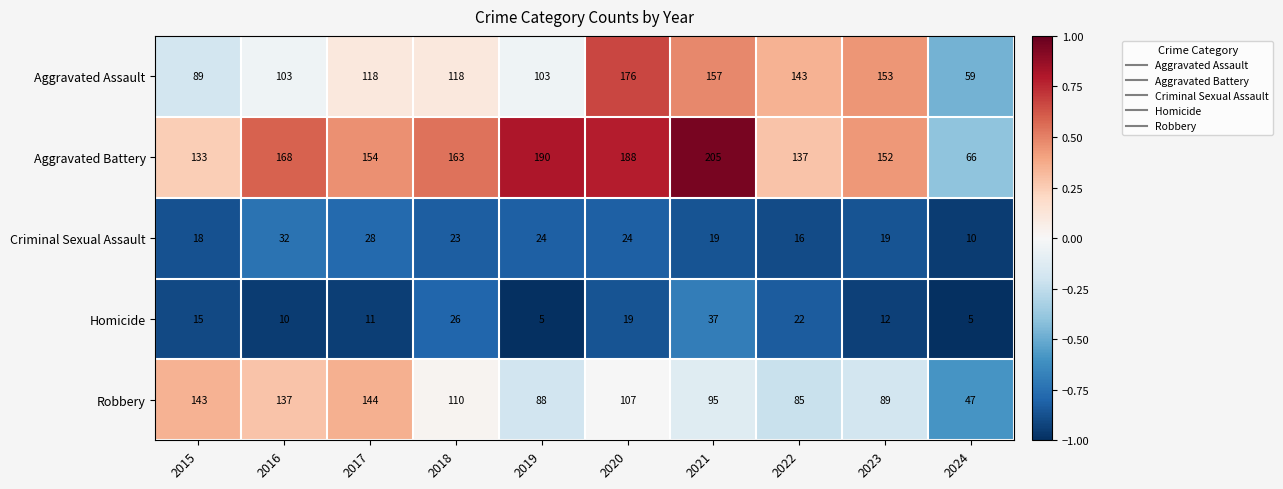

How many categories are shown in the chart?

10